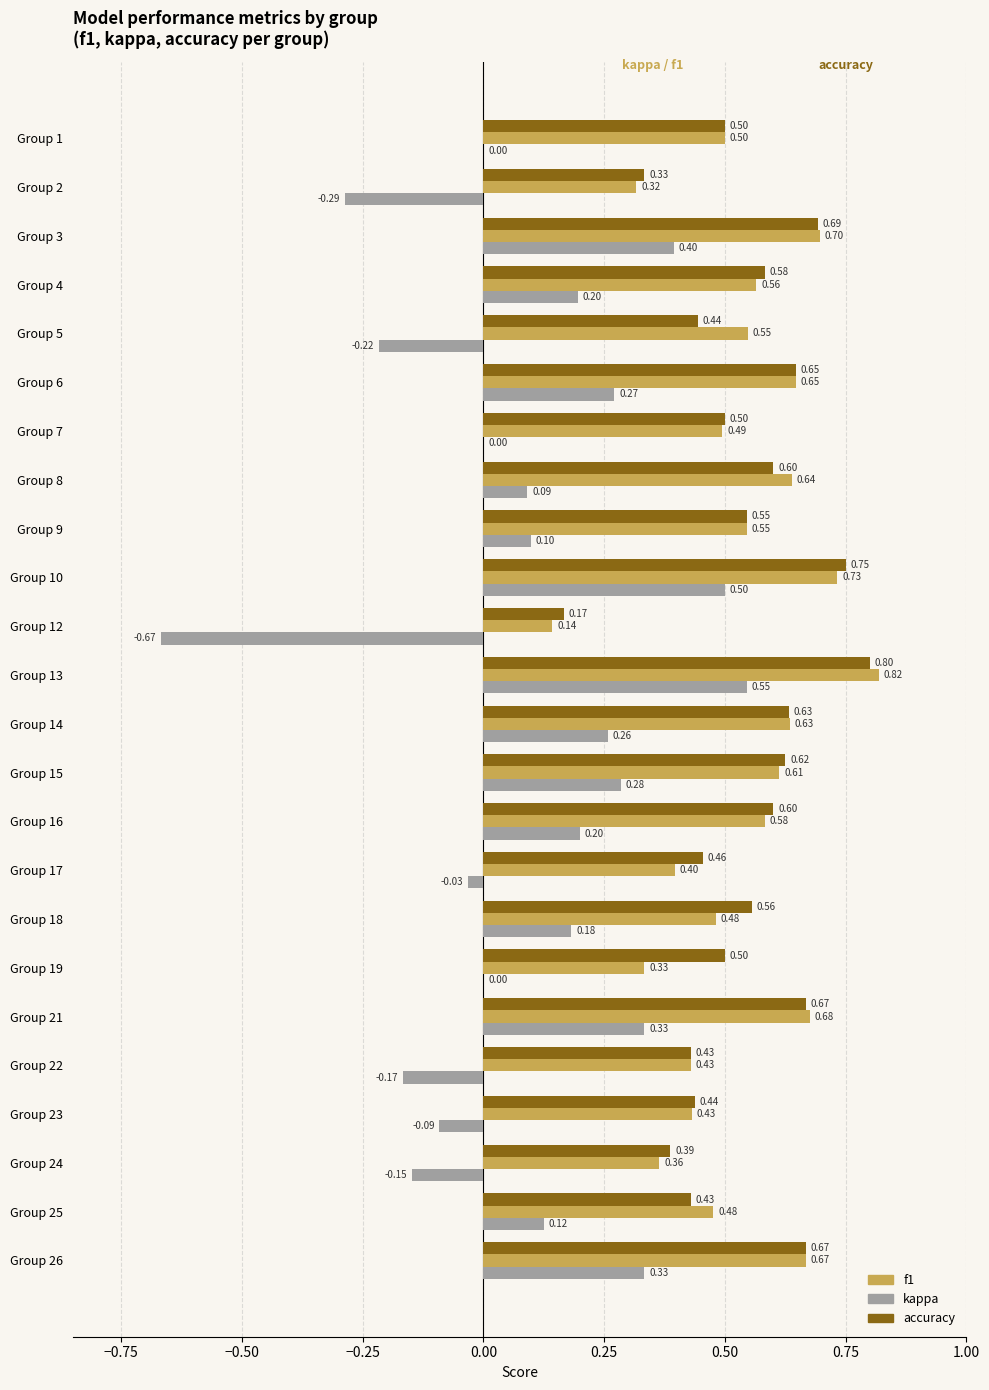

What is the total value across all series at Group 23?

0.8